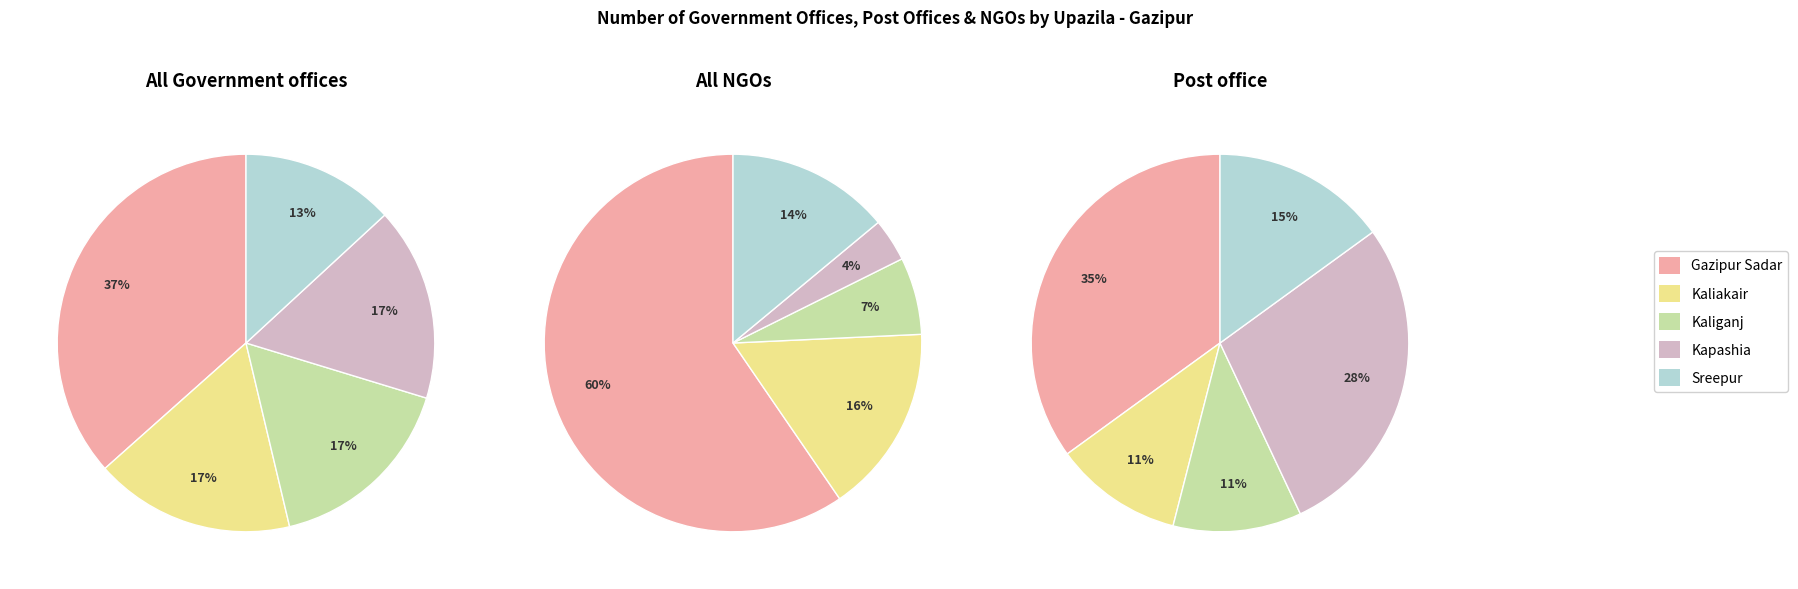

Which series changed the most between Kaliakair and Kapashia?

Post office